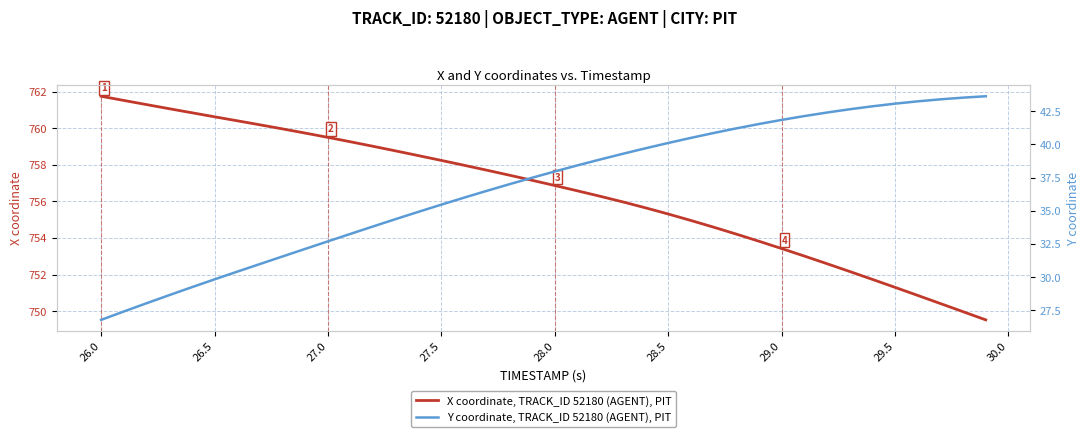

The value of X coordinate, TRACK_ID 52180 (AGENT), PIT at 29.0 is 753.4. True or false?

True